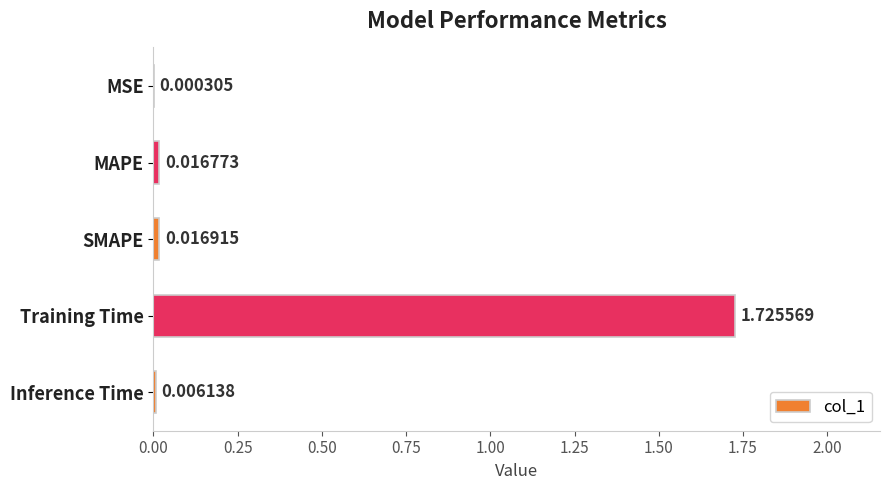

At which category does the chart reach its peak across all series?

Training Time